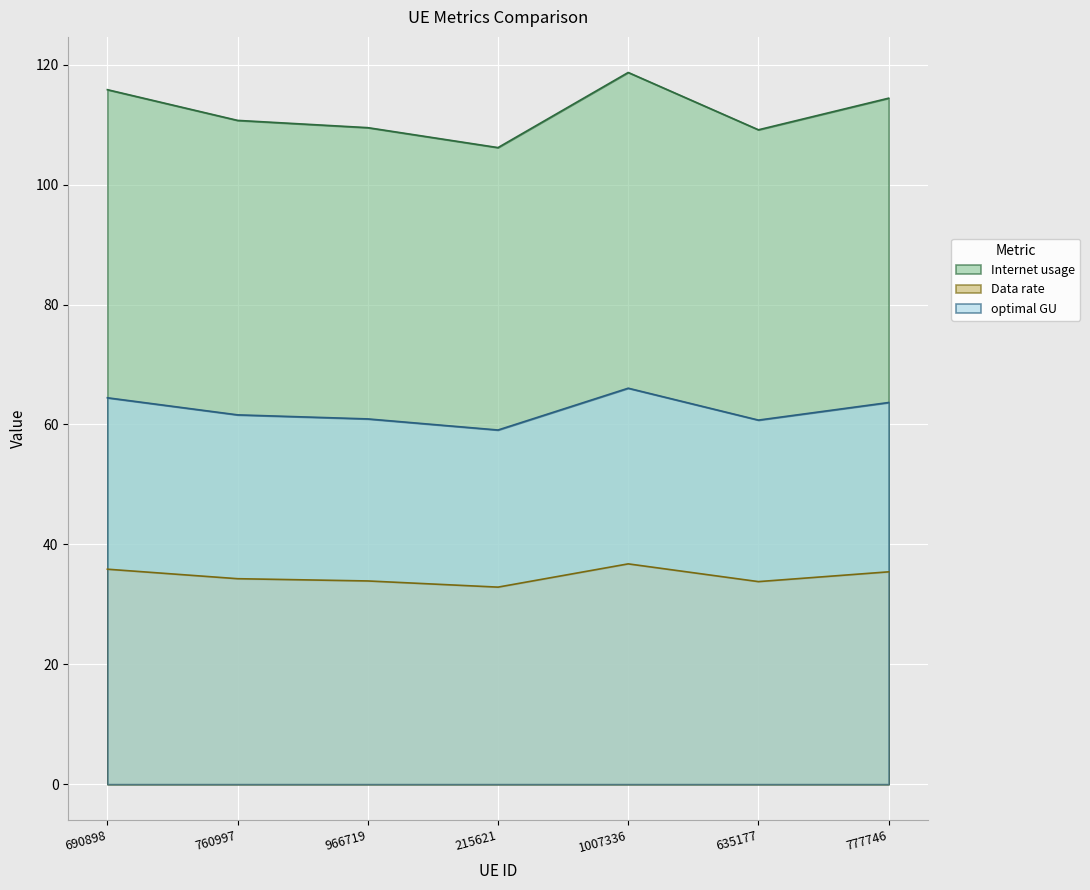

At which category does optimal GU reach its first local valley?

215621